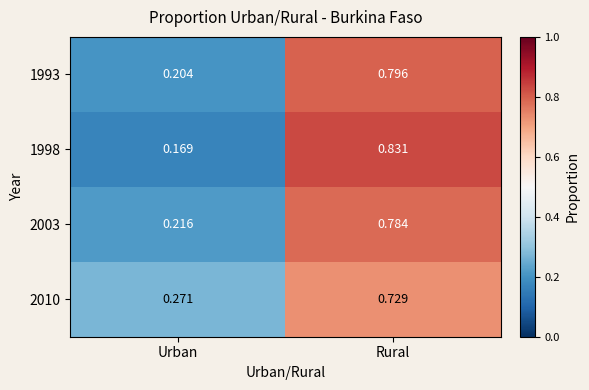

Where is 1998 nearest to the value 0?

Urban